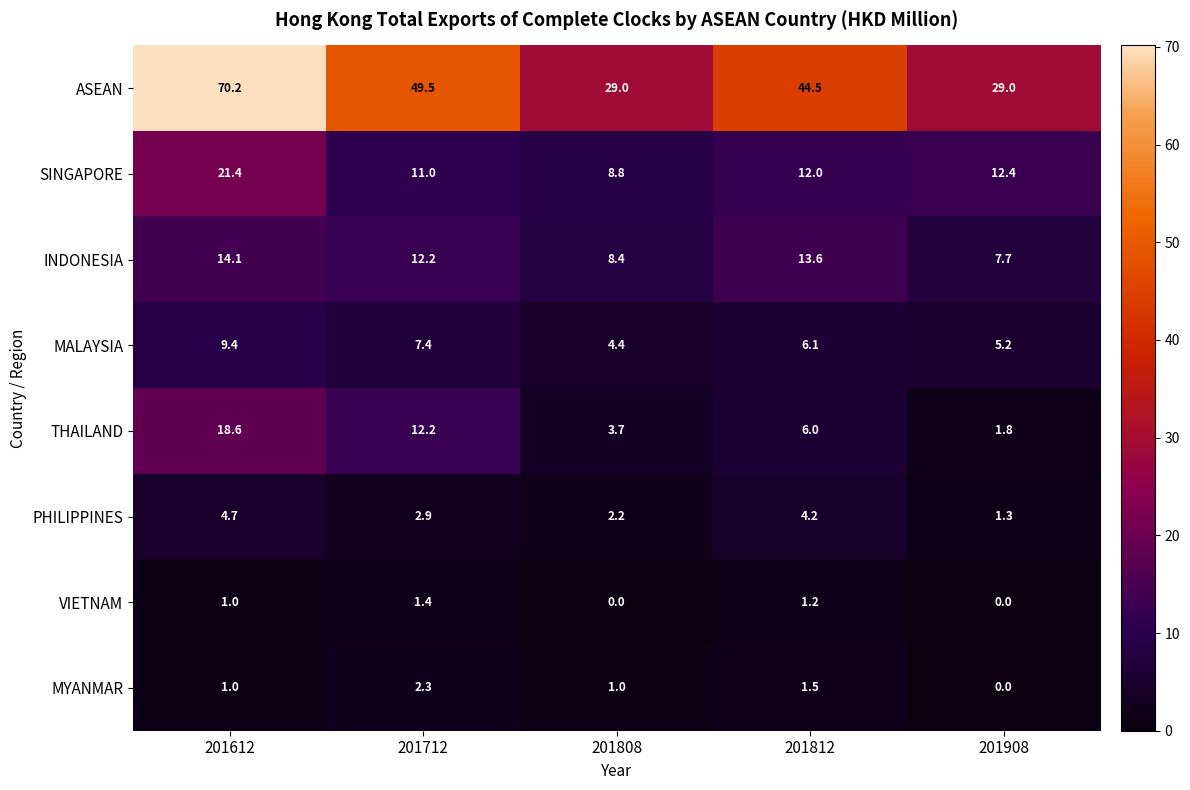

At how many categories does at least one series exceed 22?

5